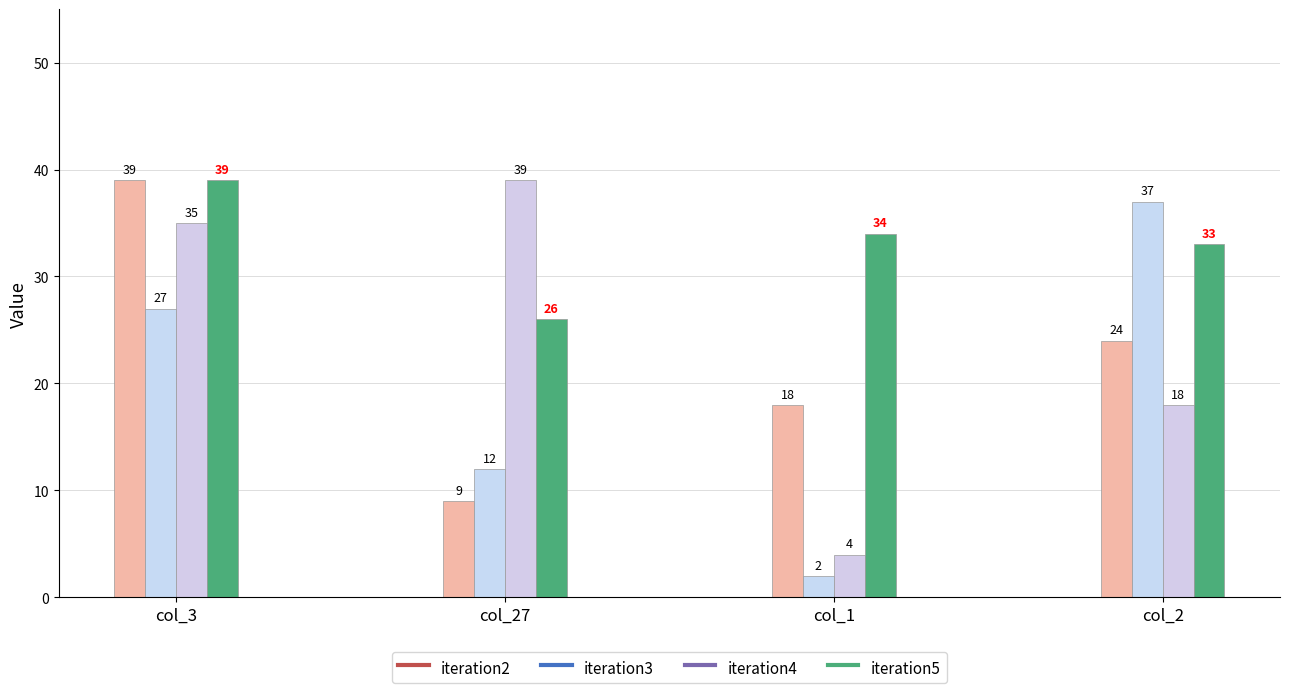

What is the total value across all series at col_27?

86